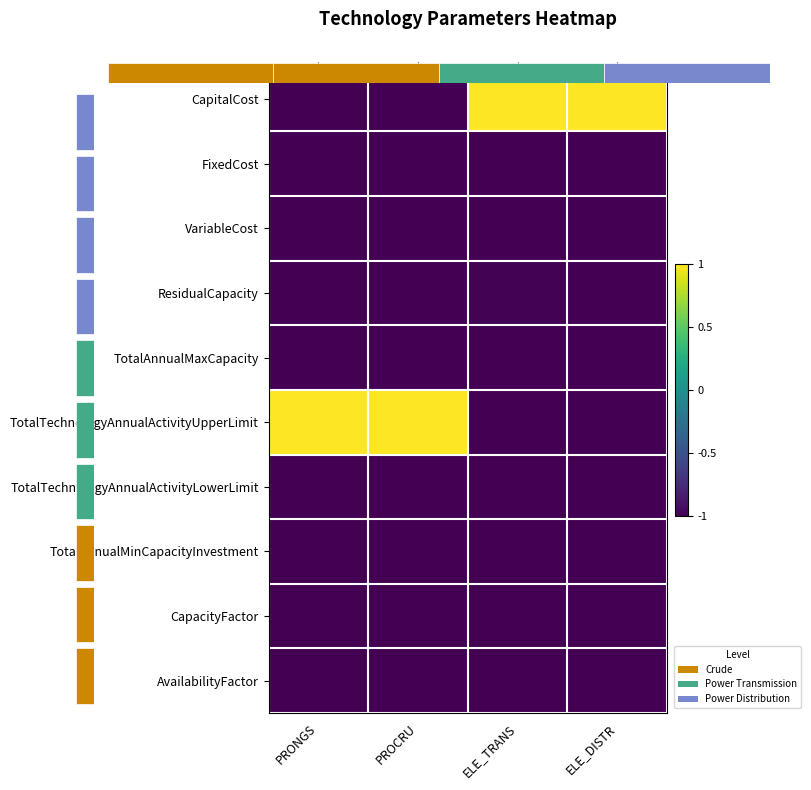

Which series has the widest spread of values?

CapitalCost